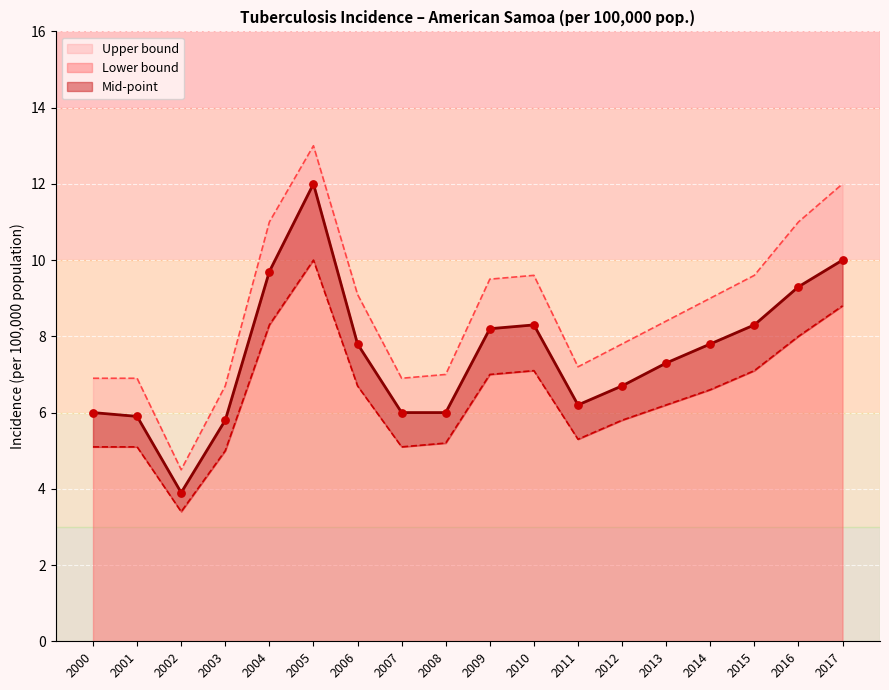

Which series contains the highest Y value?

Upper bound